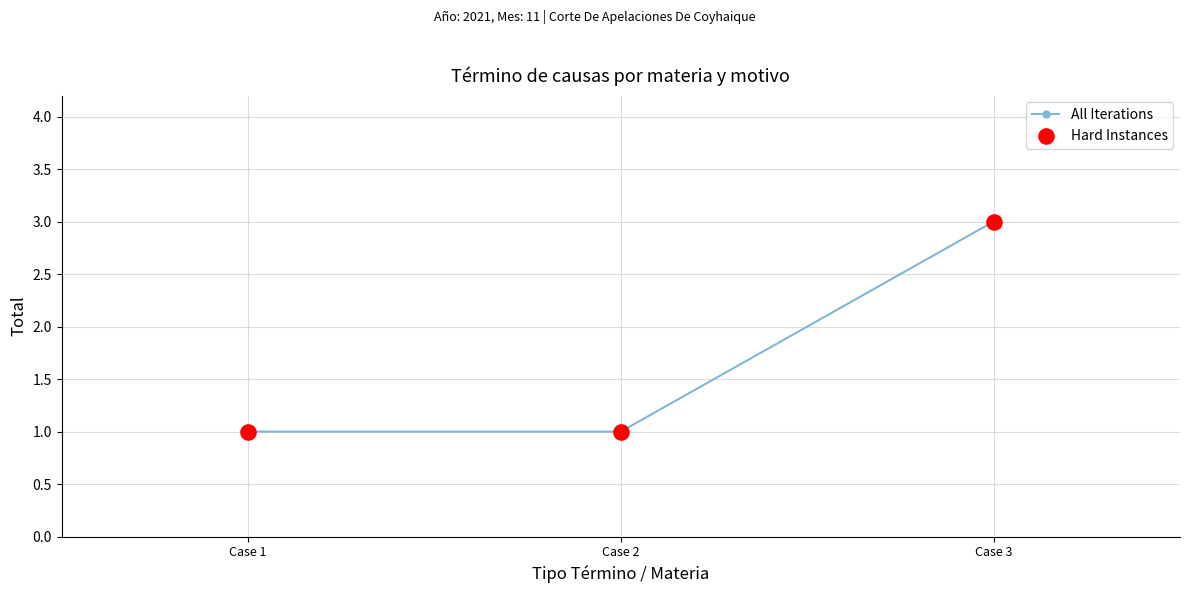

Approximately how many times larger is the value at Case 3 compared to Case 1?

3.0